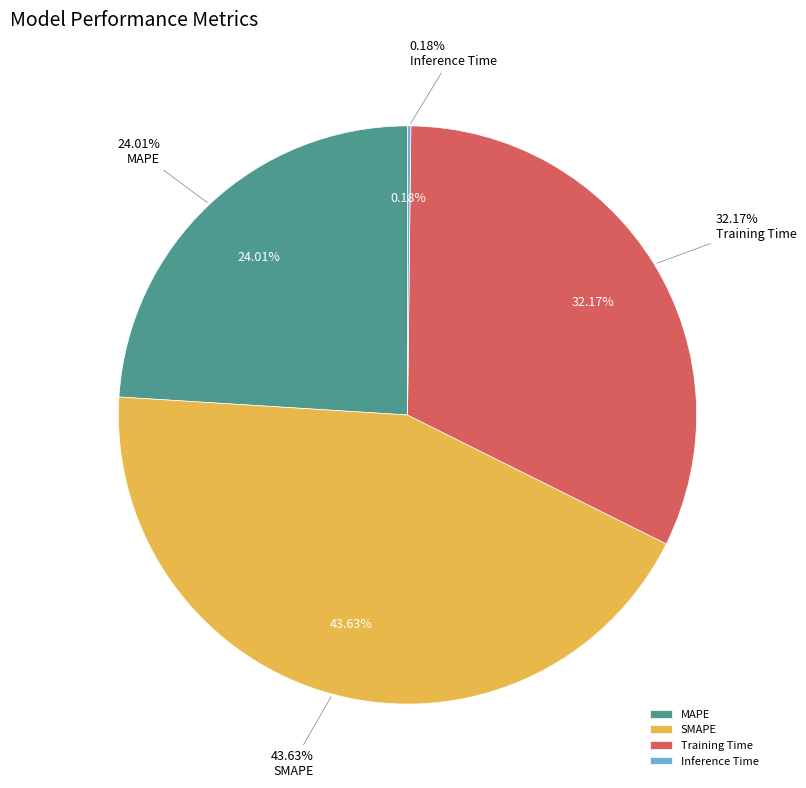

Is it true that MAPE is 24% of the pie?

True